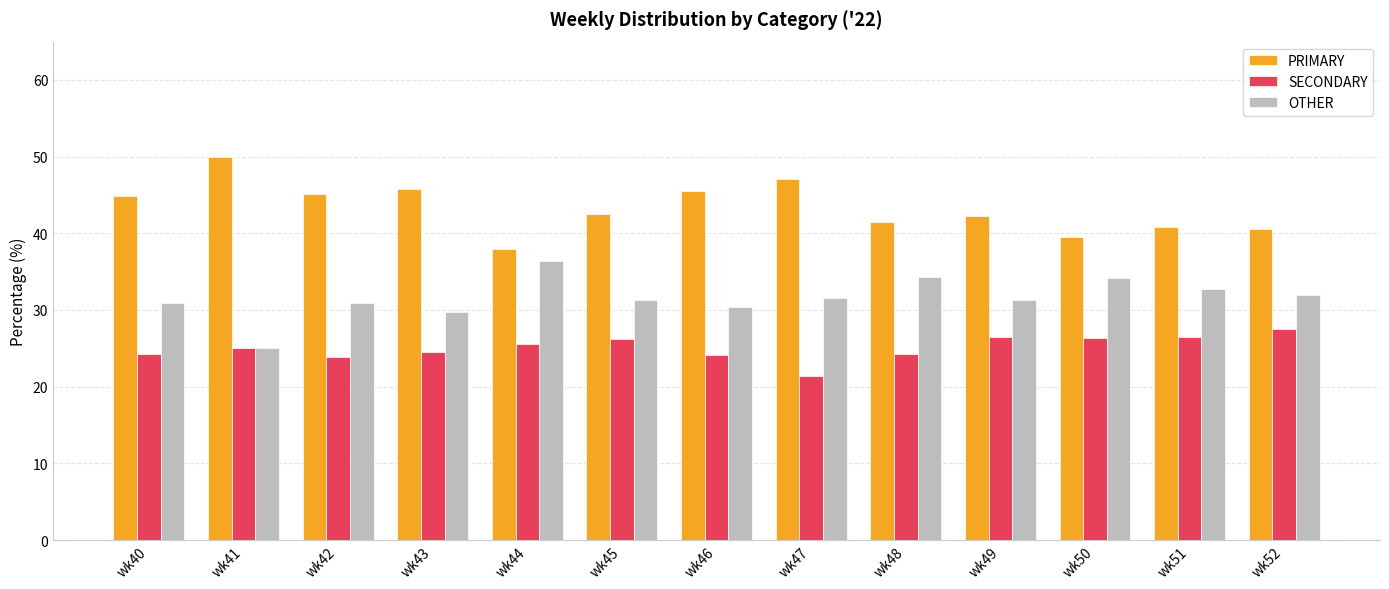

What is the spread (max minus min) of values at wk45?

16.3